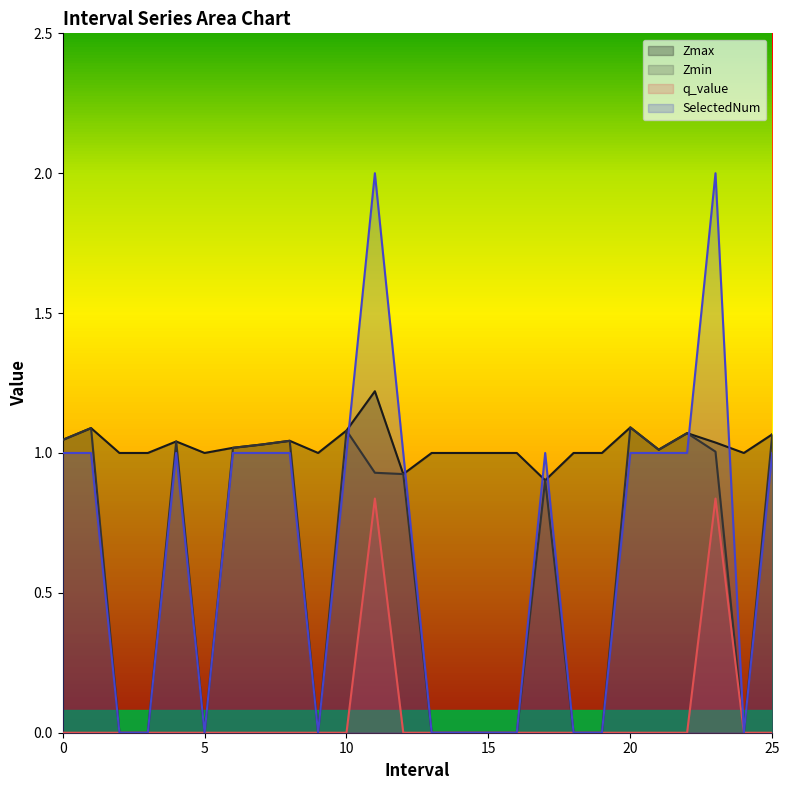

What is the difference between the Zmax values at 12.0 and 21.0?

0.1